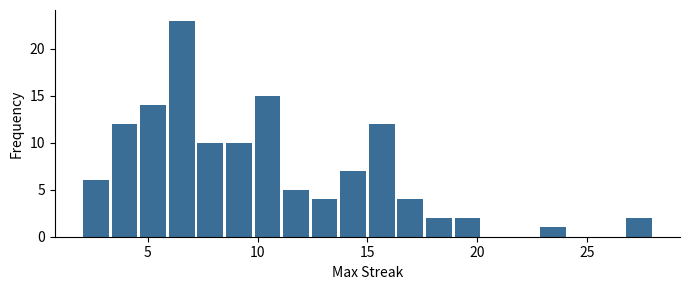

Around what value on the x-axis is the tallest bar? Give the approximate position of its centre, as read against the axis.

6.5